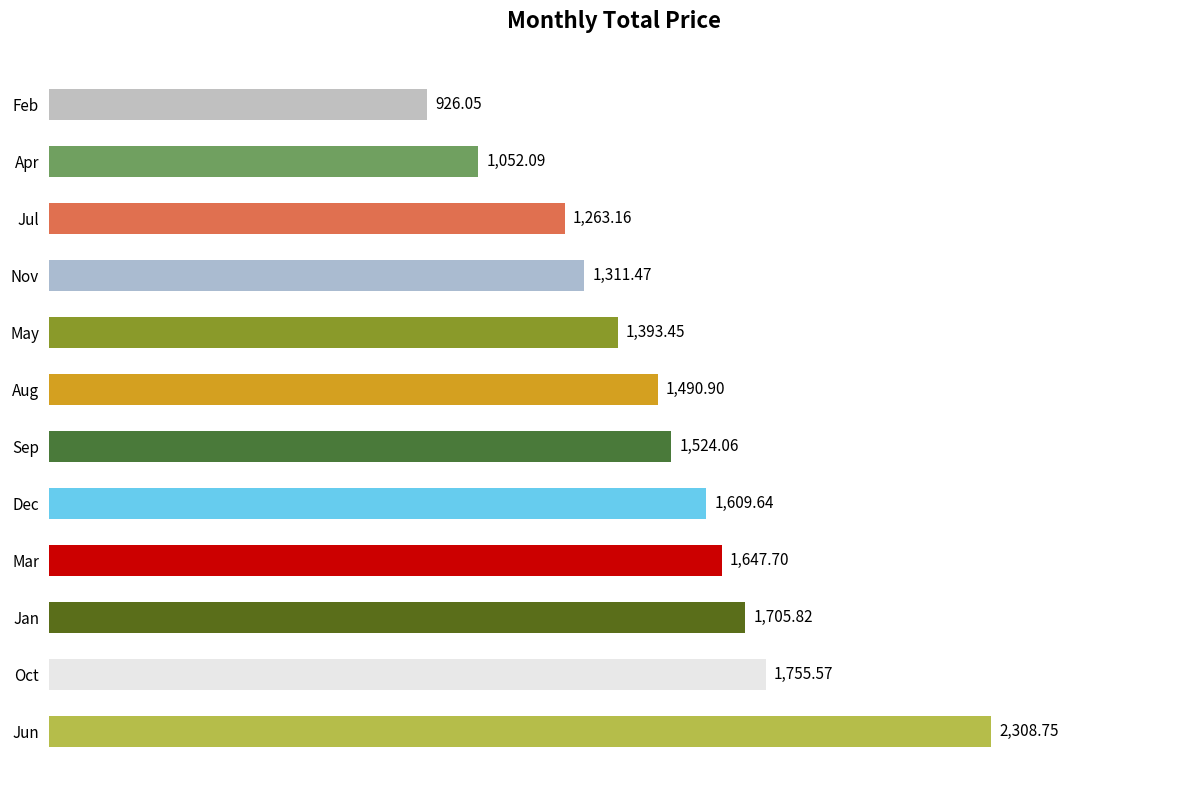

How many bars are there in total?

12